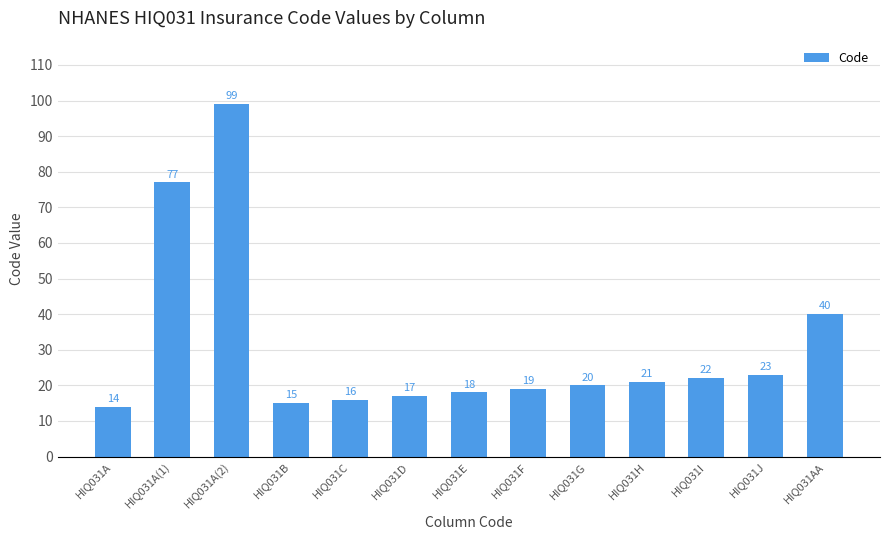

What is the minimum value shown in the chart?

14